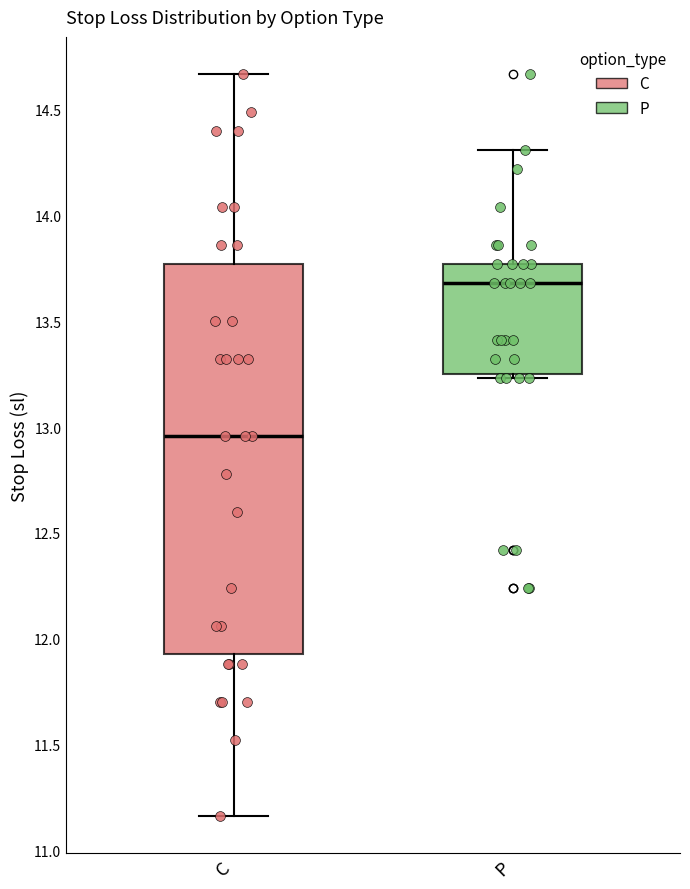

Where does the upper whisker of the box for P end on the y-axis? The values are not printed on the chart, so give them approximately, as read against the axis.

14.30